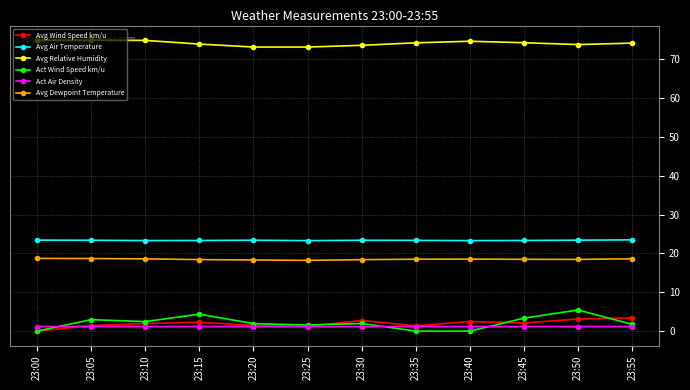

What is the sum of the Avg Wind Speed km/u values at 23:00 and 23:40?

2.5